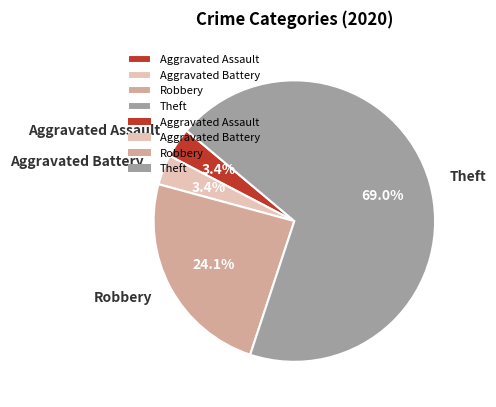

Which has a higher value, Robbery or Aggravated Battery?

Robbery